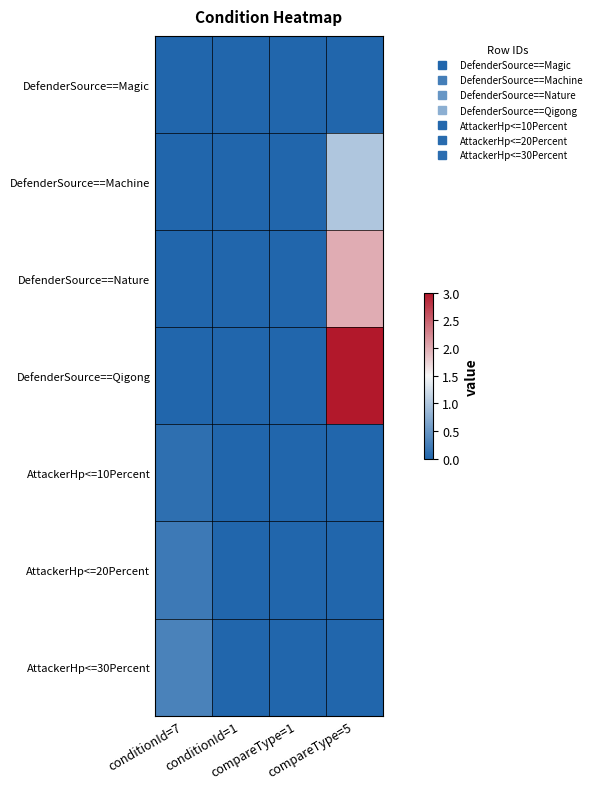

Reading left to right, list all the values displayed in this chart.

DefenderSource==Magic: conditionId=7=0.0	conditionId=1=0.0	compareType=1=0.0	compareType=5=0.0
DefenderSource==Machine: conditionId=7=0.0	conditionId=1=0.0	compareType=1=0.0	compareType=5=1.0
DefenderSource==Nature: conditionId=7=0.0	conditionId=1=0.0	compareType=1=0.0	compareType=5=2.0
DefenderSource==Qigong: conditionId=7=0.0	conditionId=1=0.0	compareType=1=0.0	compareType=5=3.0
AttackerHp<=10Percent: conditionId=7=0.1	conditionId=1=0.0	compareType=1=0.0	compareType=5=0.0
AttackerHp<=20Percent: conditionId=7=0.2	conditionId=1=0.0	compareType=1=0.0	compareType=5=0.0
AttackerHp<=30Percent: conditionId=7=0.3	conditionId=1=0.0	compareType=1=0.0	compareType=5=0.0